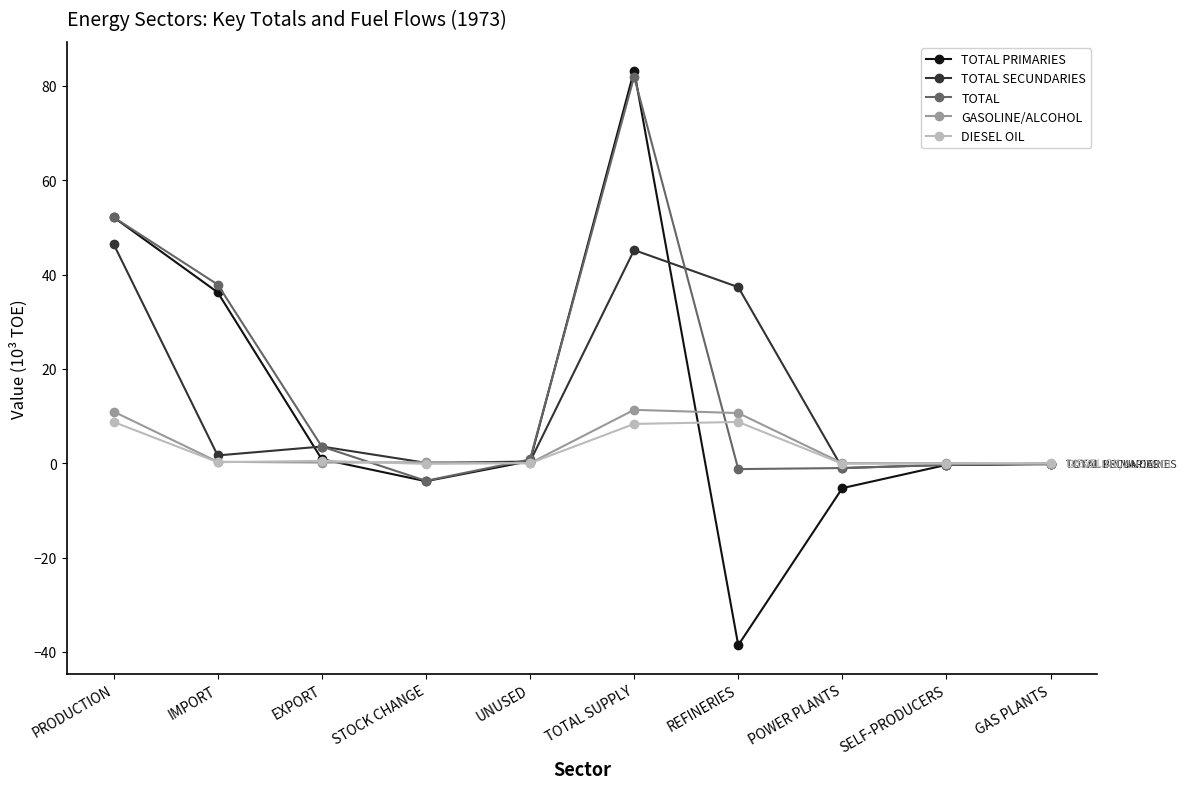

At which category is the sum across all series the highest?

TOTAL SUPPLY